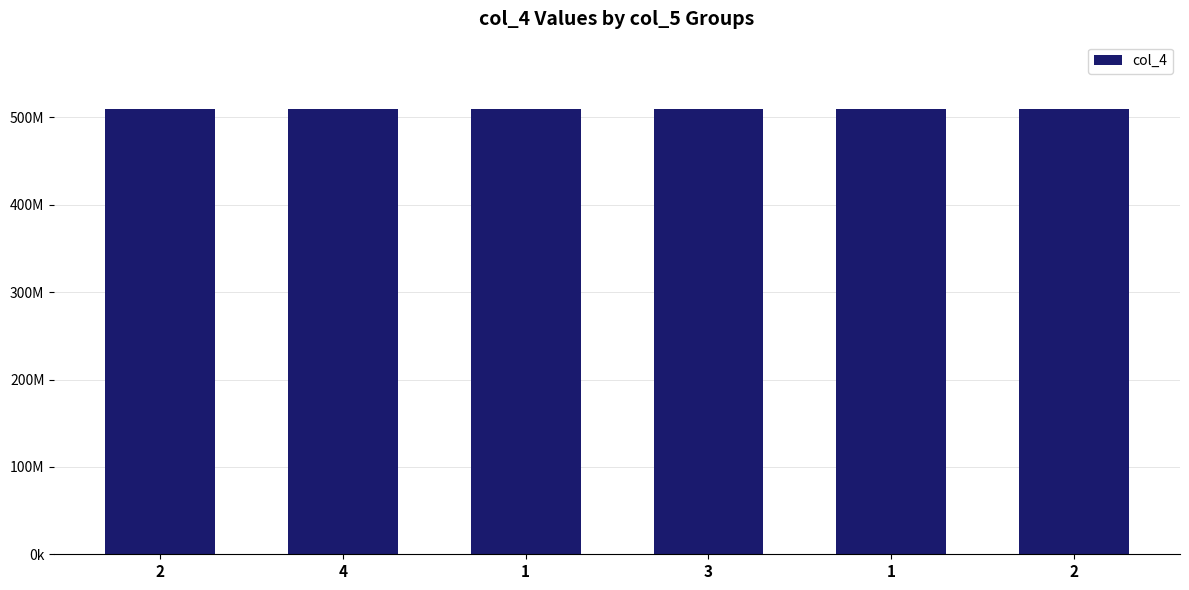

Which has a higher value, 2 or 1?

2